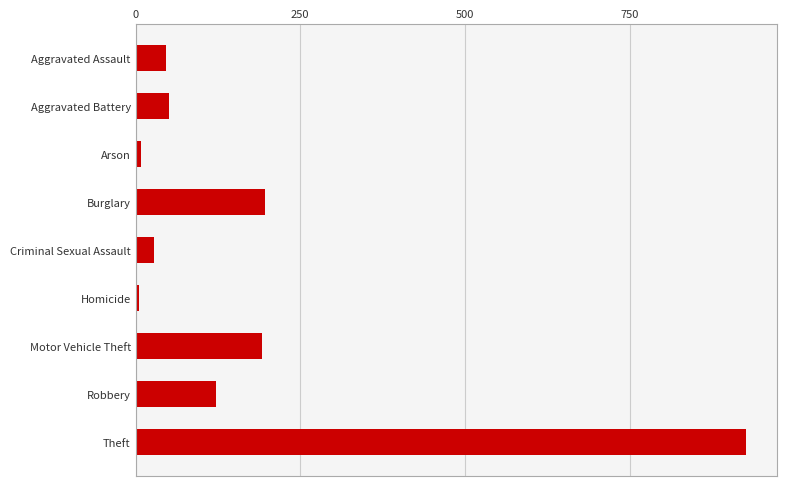

What is the sum of all values?

1575